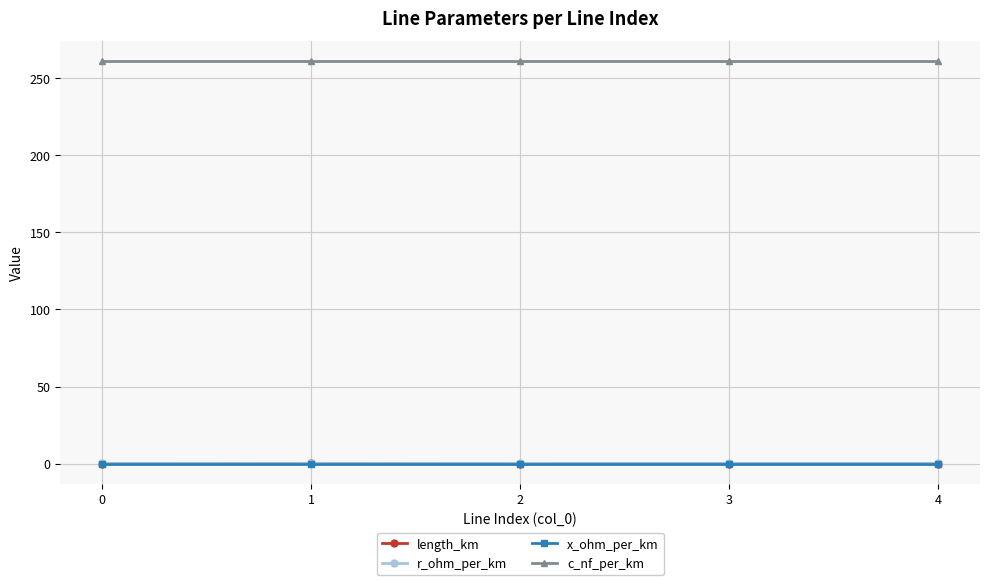

What is the value of the r_ohm_per_km point at the 1st from the left?

0.2